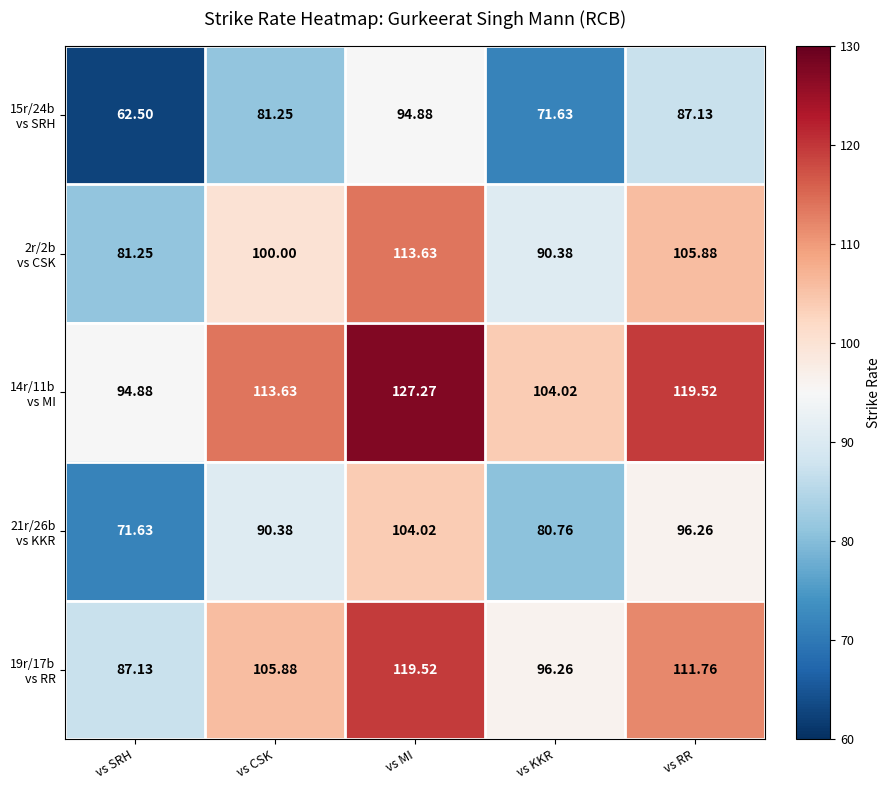

At which category is the sum across all series the highest?

vs MI